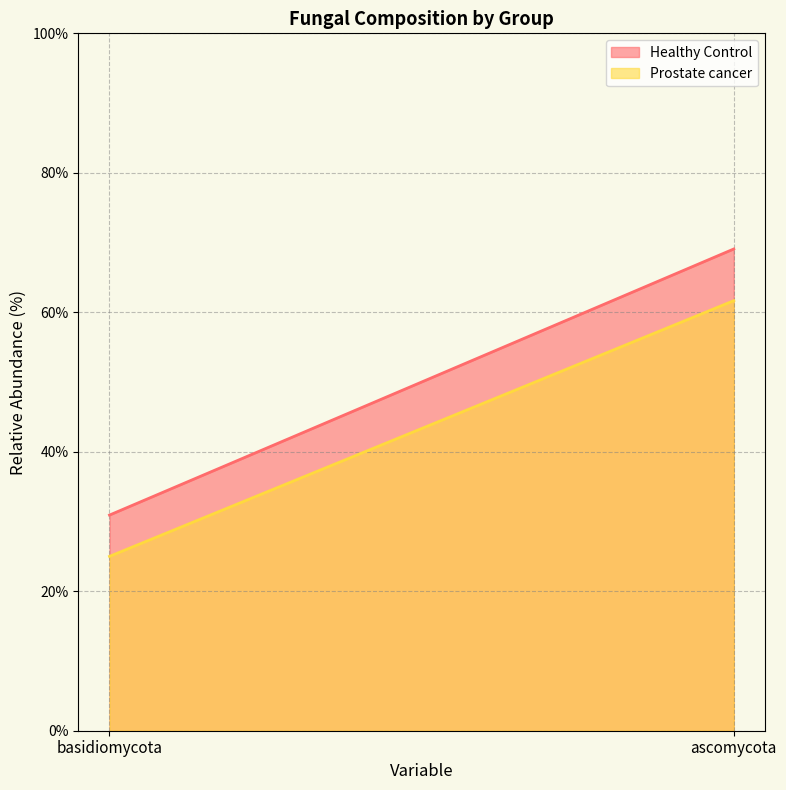

How many distinct data groups are displayed?

2